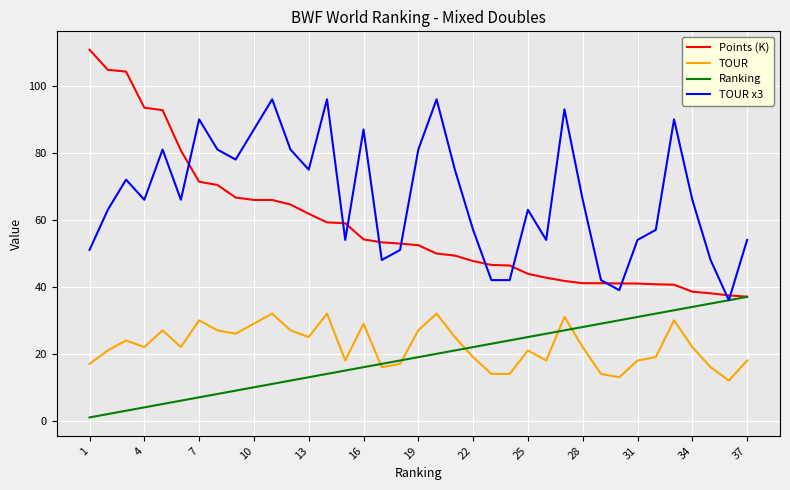

Which series has the largest range (max minus min)?

Points (K)